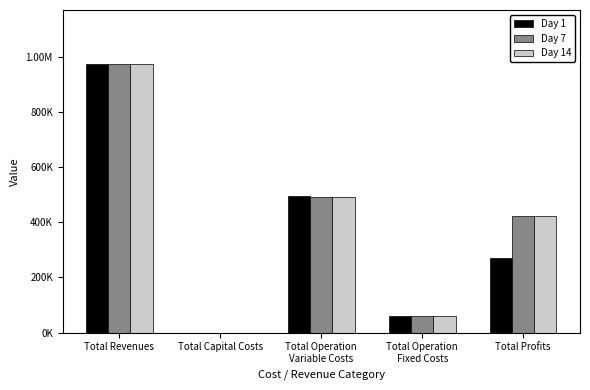

What is the maximum value for Day 7?

973672.8